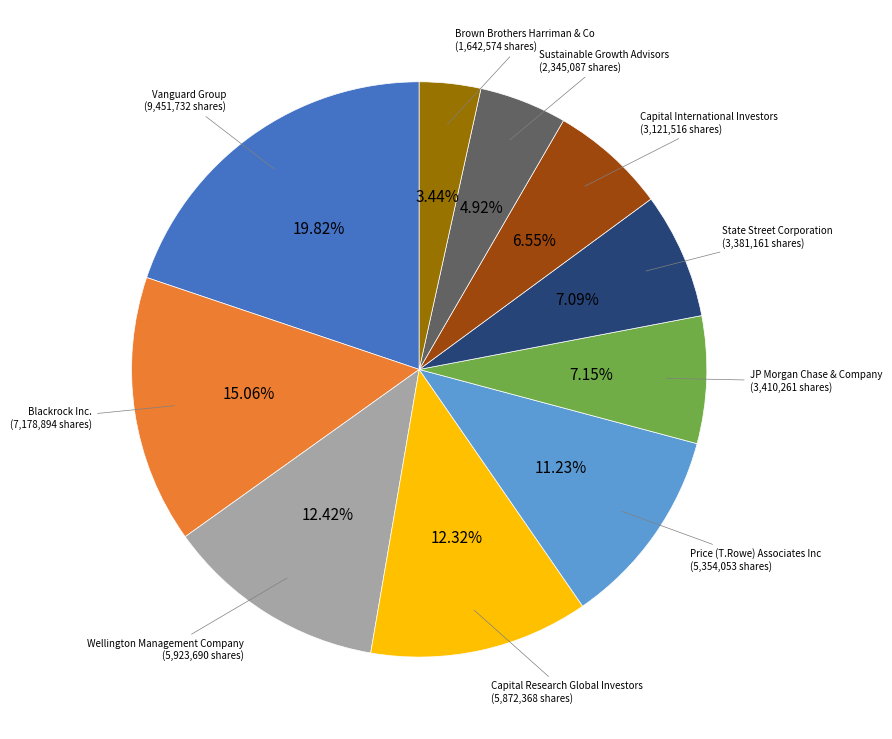

Is there any slice that represents more than half of the pie?

No